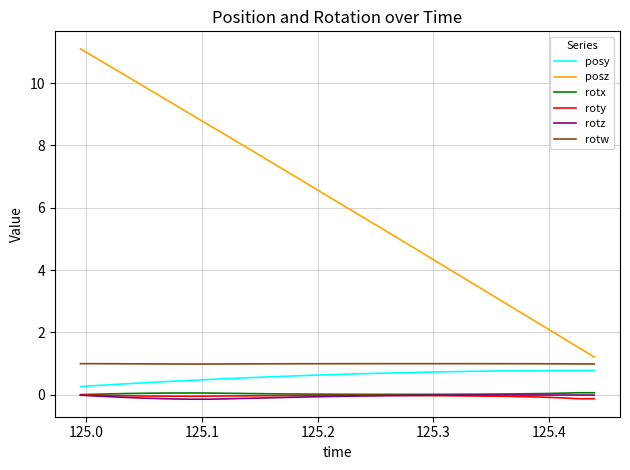

True or false: roty has more than 0 interior local peaks.

True